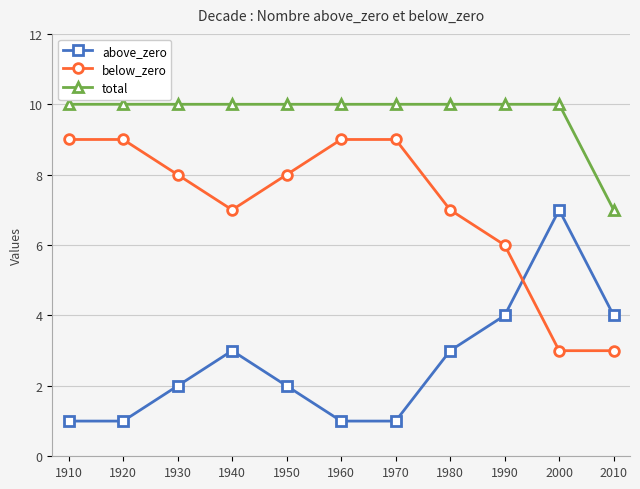

What is the minimum value shown in the chart?

1